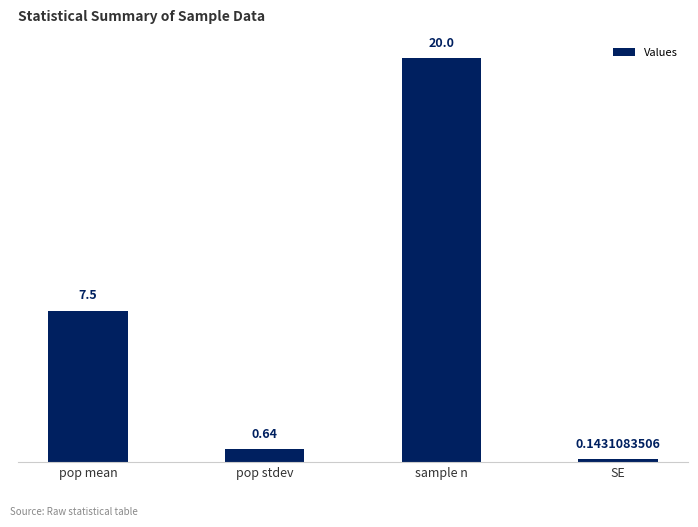

At which category does the chart reach its minimum across all series?

SE